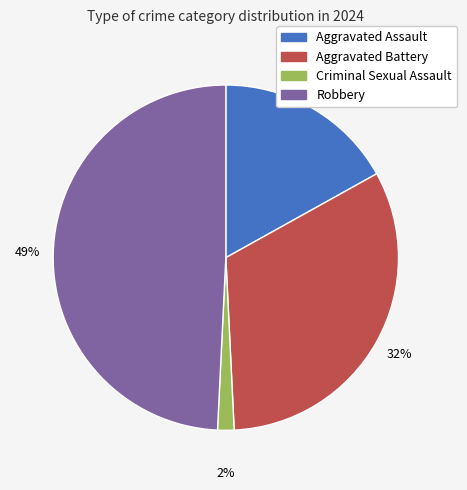

Count the number of slices in the pie.

4